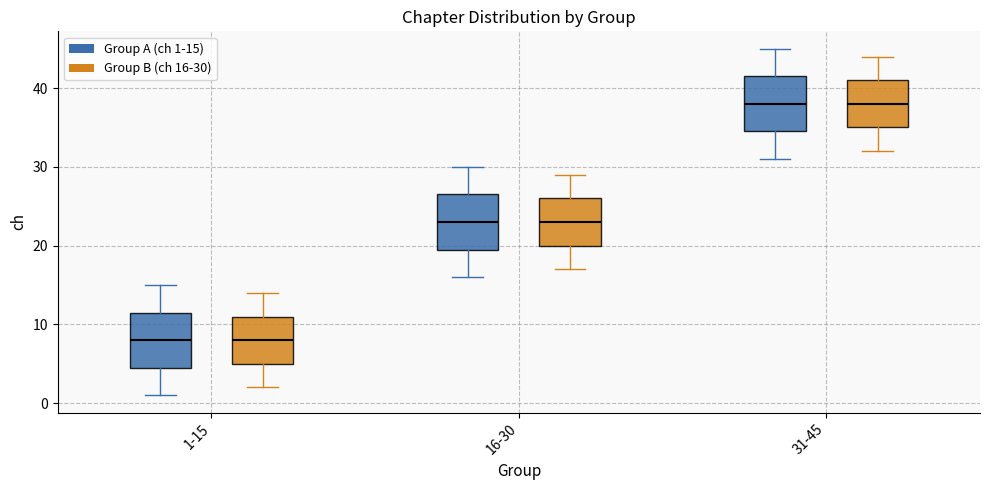

Where is the upper edge of the box for 16-30 (Group A (ch 1-15)) on the y-axis? The values are not printed on the chart, so give them approximately, as read against the axis.

27